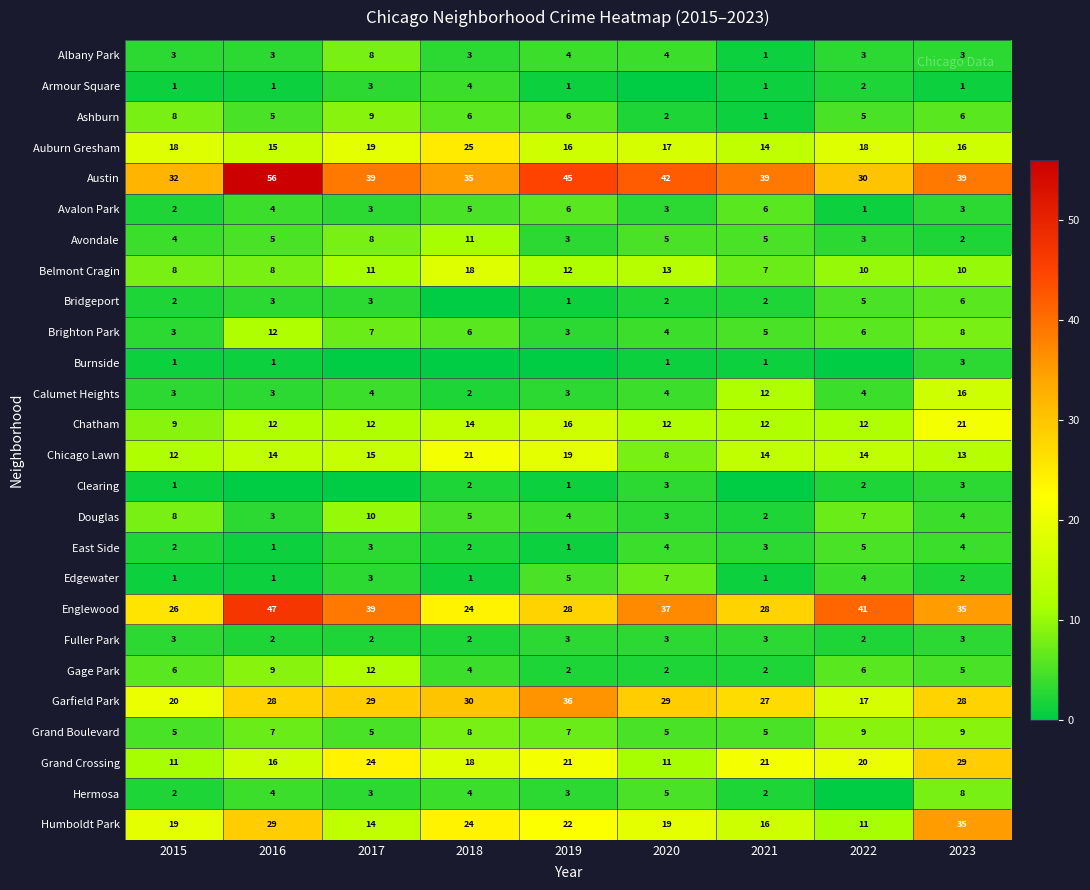

Is the value of Brighton Park at 2015 greater than the value of Garfield Park at 2016?

No